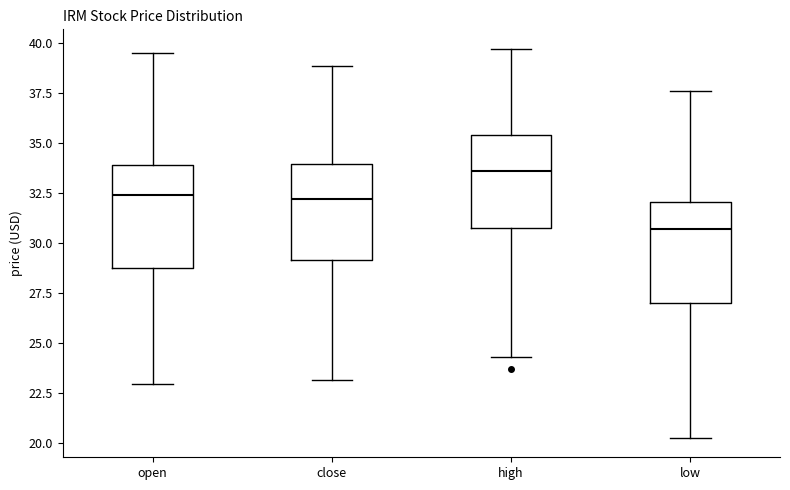

Where does the lower whisker of the box for low end on the y-axis? The values are not printed on the chart, so give them approximately, as read against the axis.

20.5